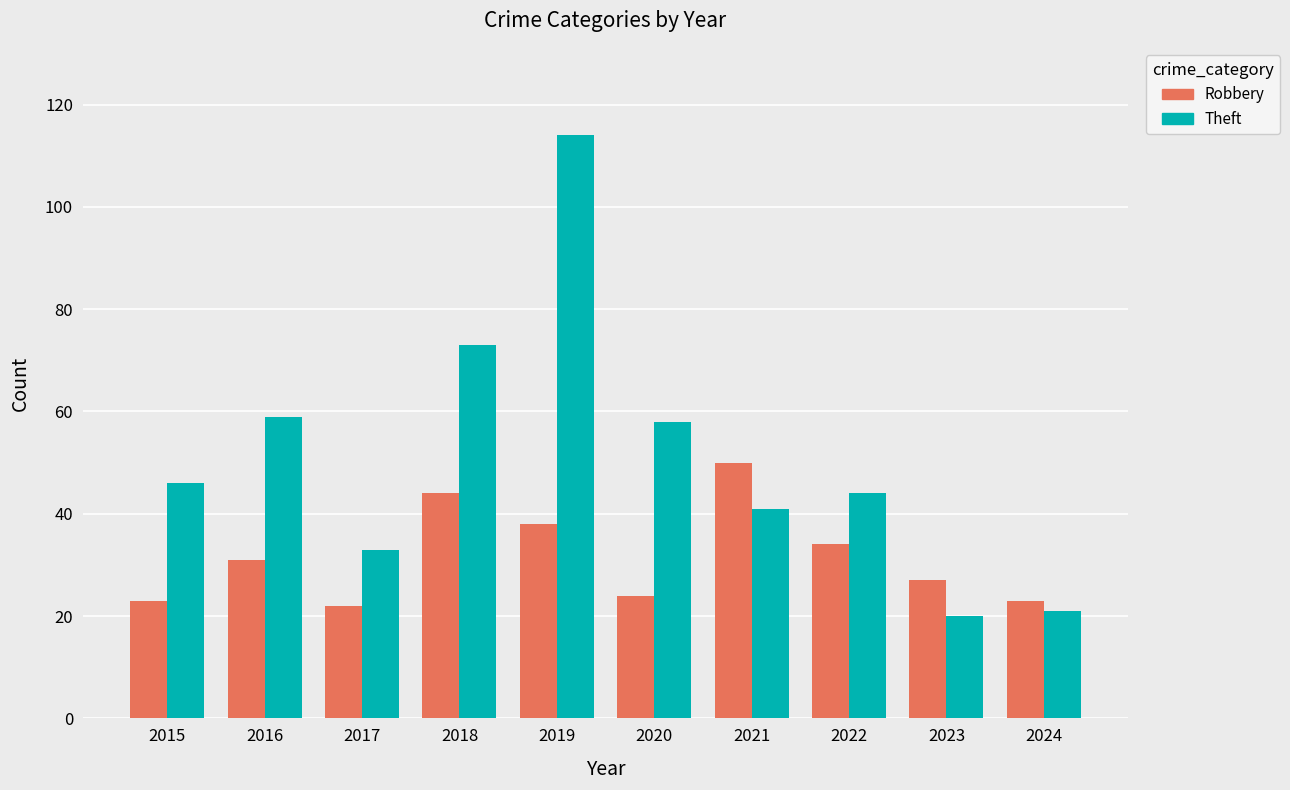

What is the sum of all Theft values?

509